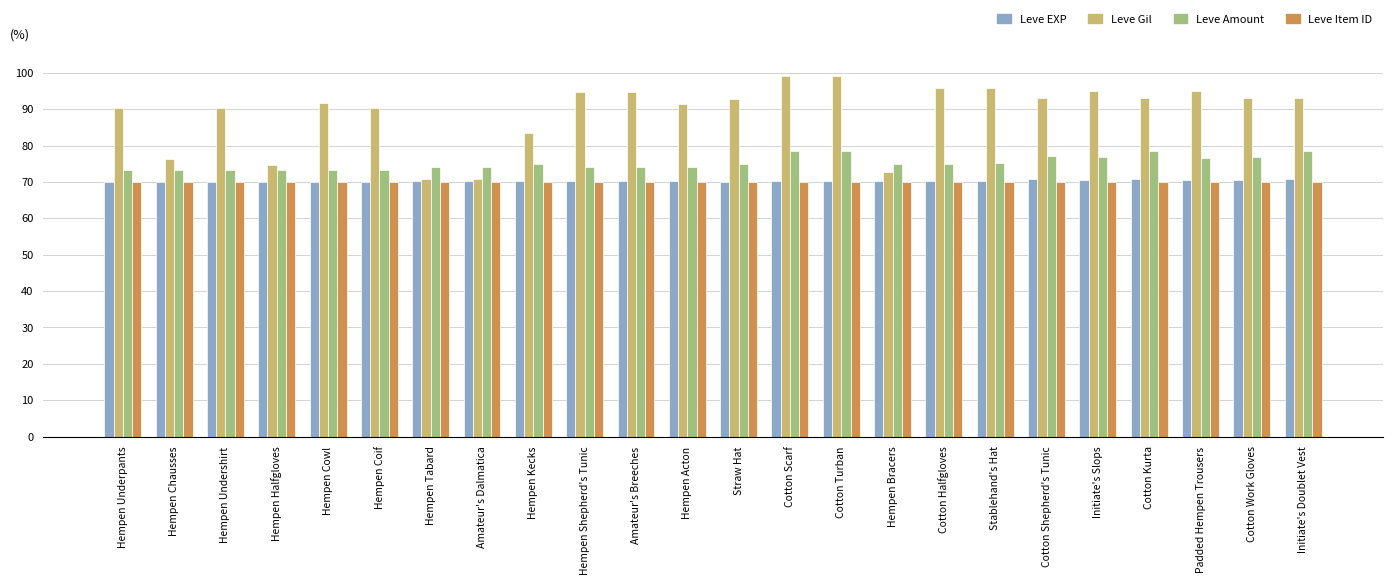

What is the total value across all series at Hempen Undershirt?

303.6